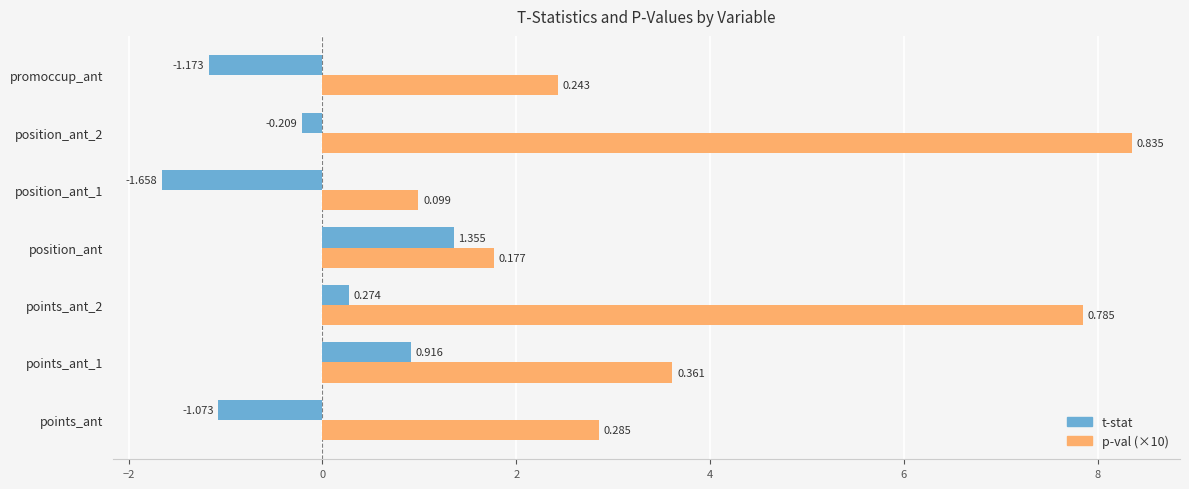

Which series changed the most between points_ant and position_ant?

t-stat